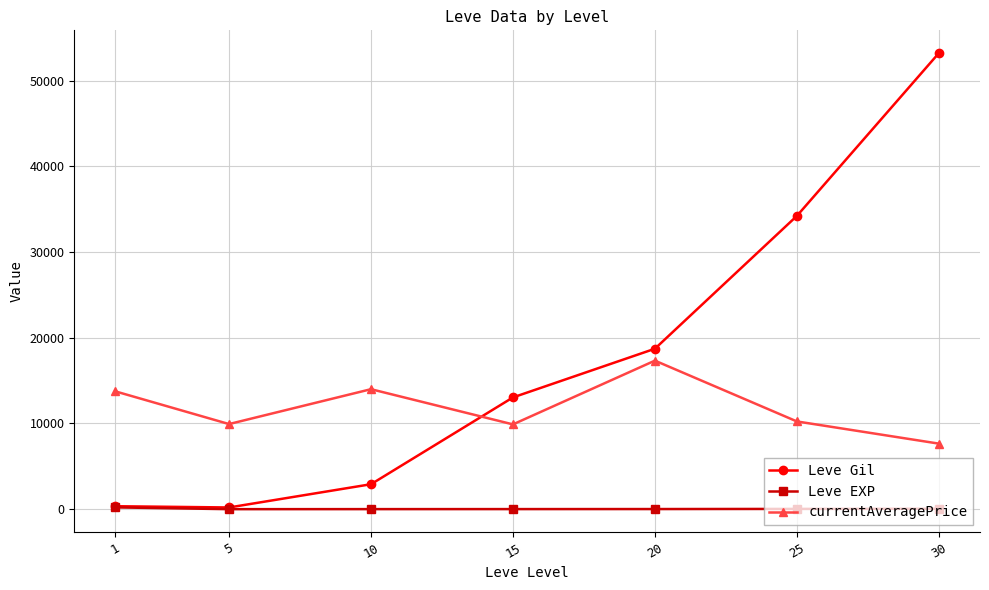

True or false: Leve Gil and currentAveragePrice intersect in this chart.

True